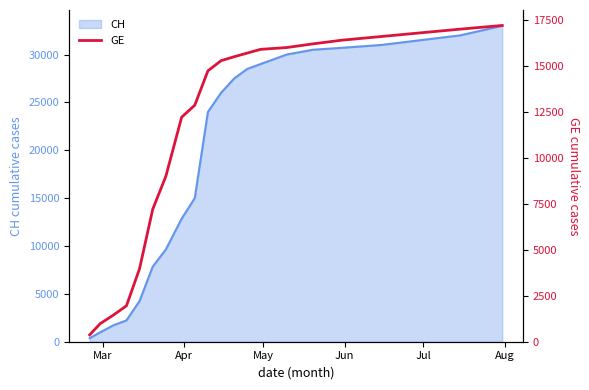

How many data points are less than 15284?

10